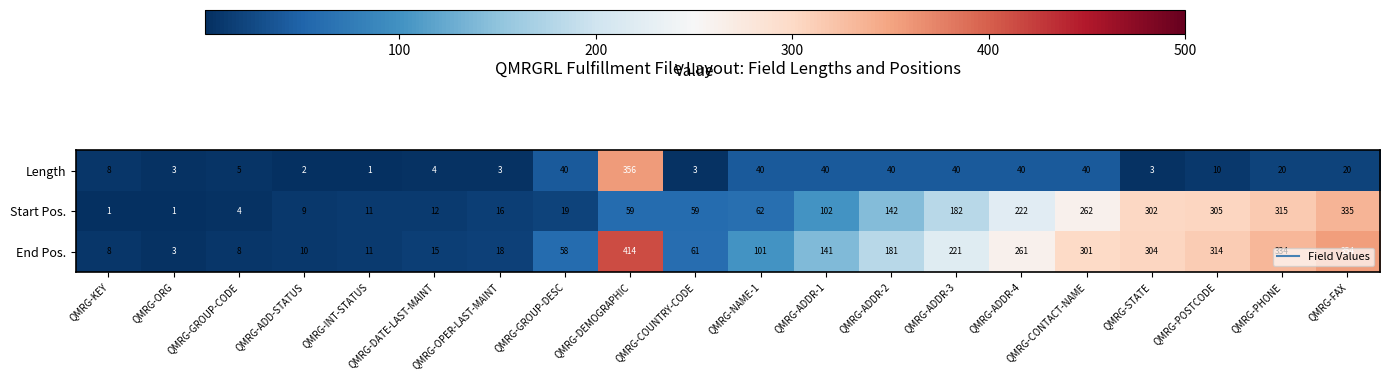

How many series are shown in this chart?

3